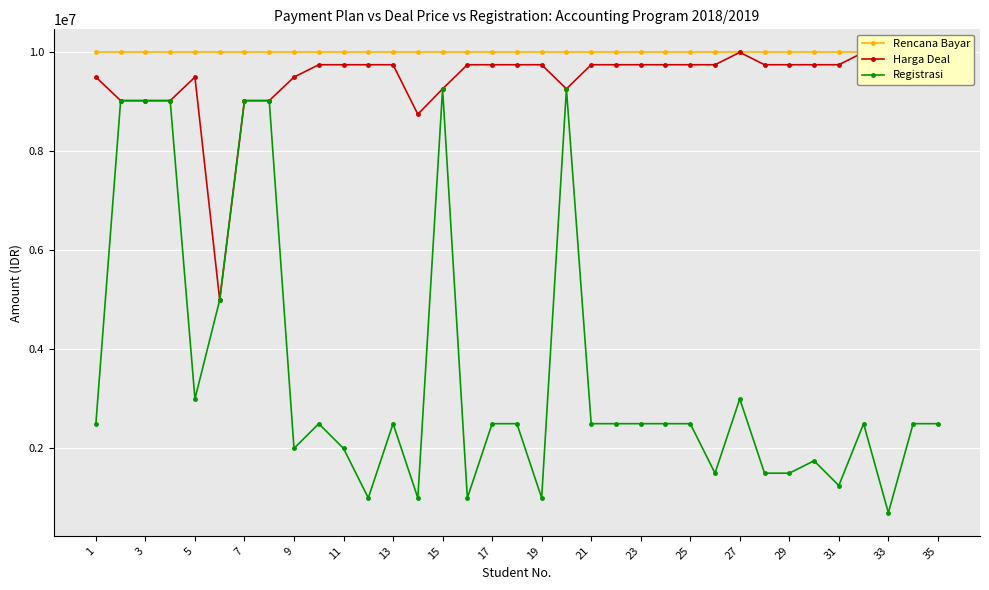

List the series in order of their peak value, lowest first.

Registrasi, Rencana Bayar, Harga Deal